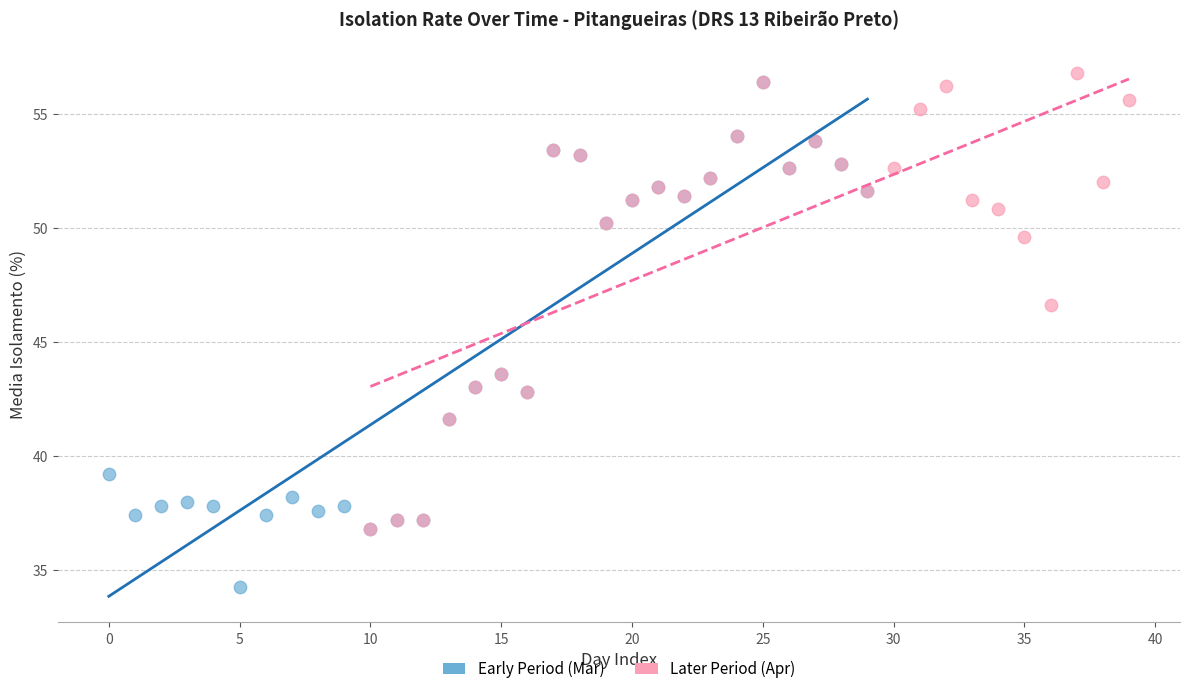

Which series has the widest spread of Y values?

Early Period (Mar)